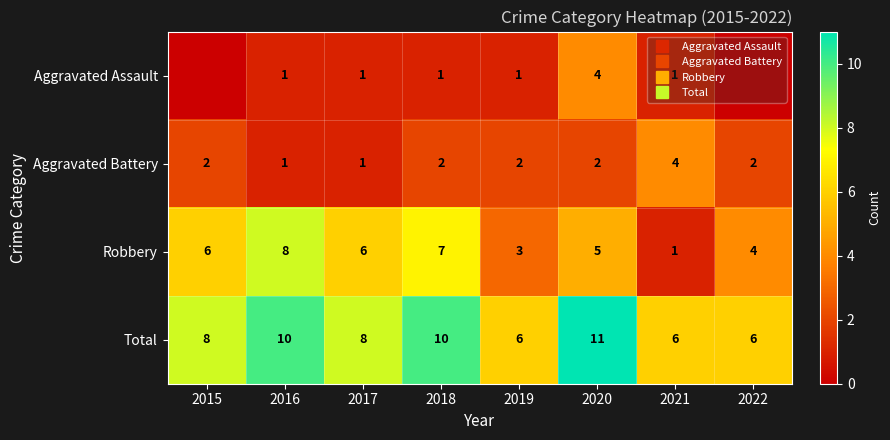

How many distinct data groups are displayed?

4